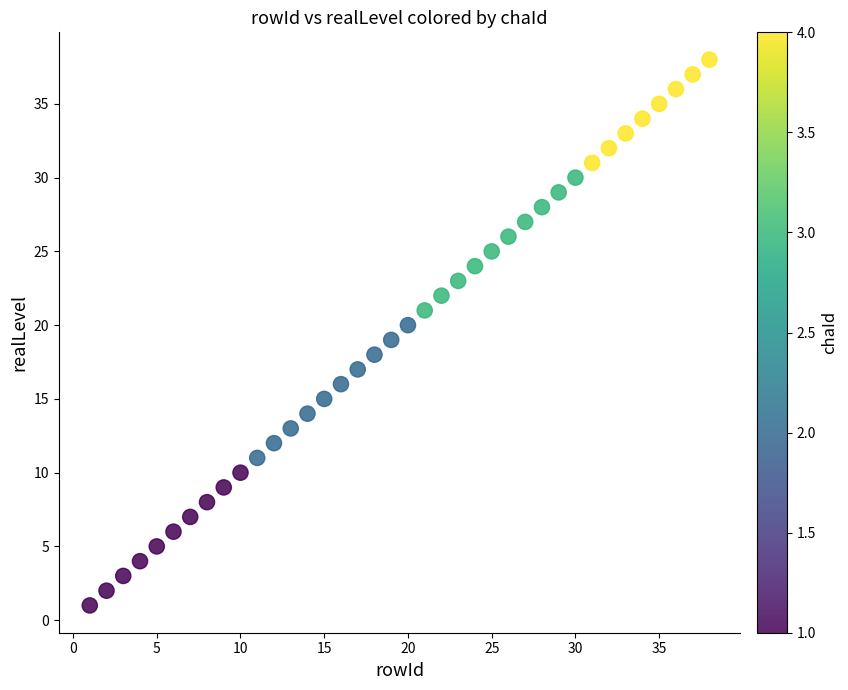

What is the range of X values (max minus min)?

37